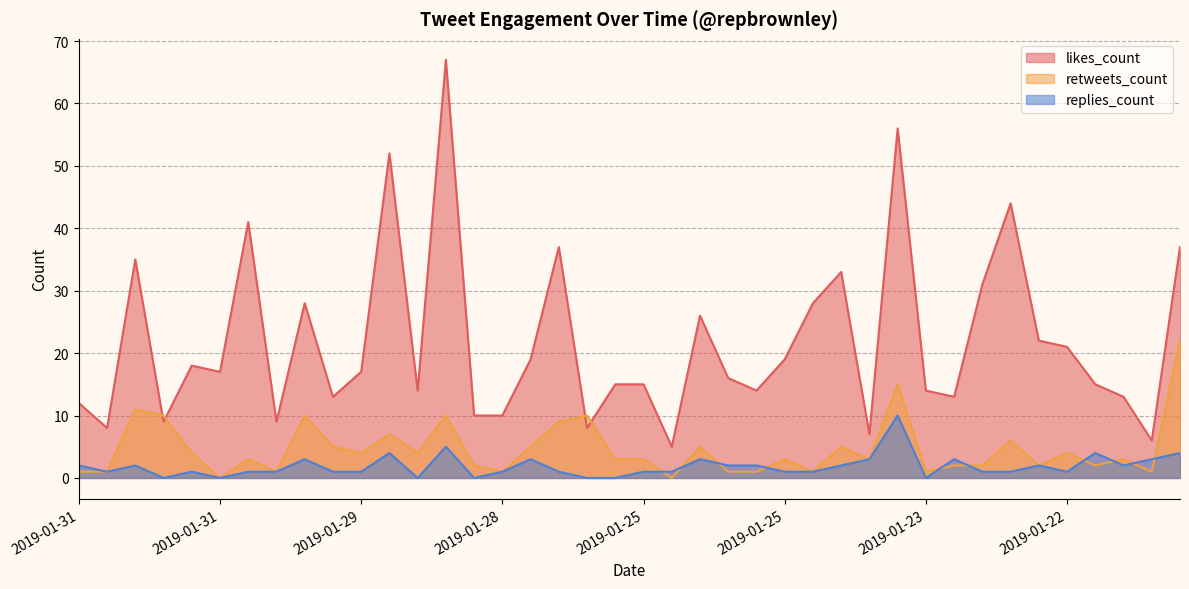

The retweets_count series shows 9 at 2019-01-22. True or false?

False